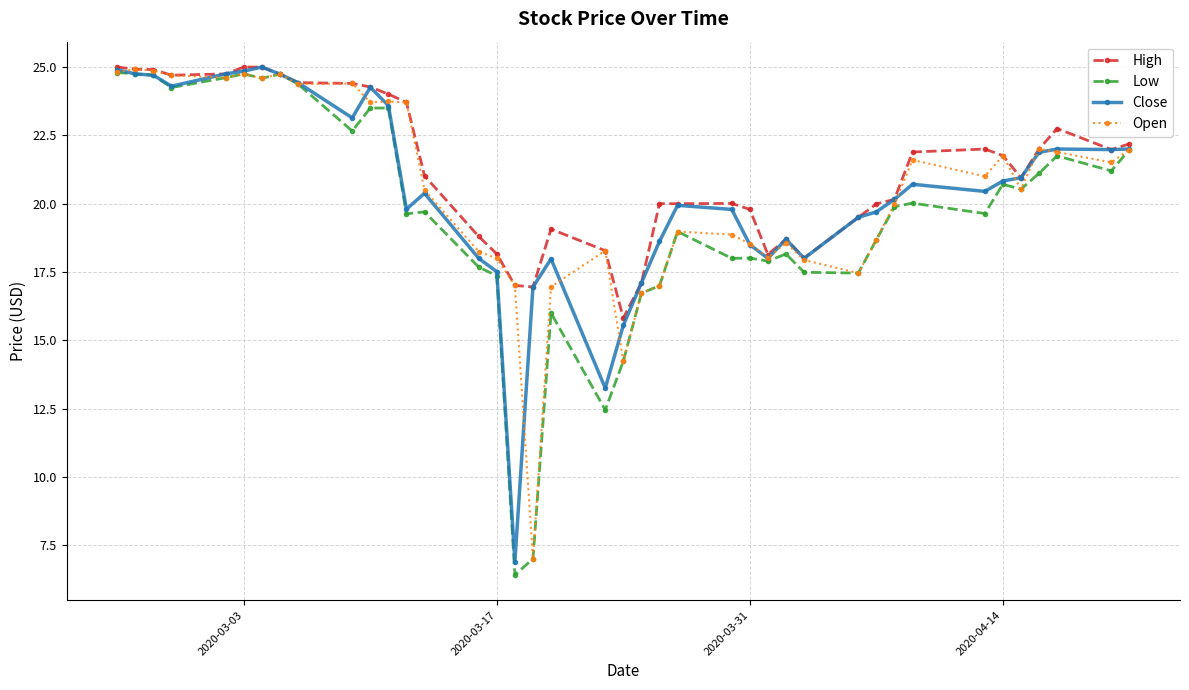

What are all the series names shown in the legend?

High, Low, Close, Open